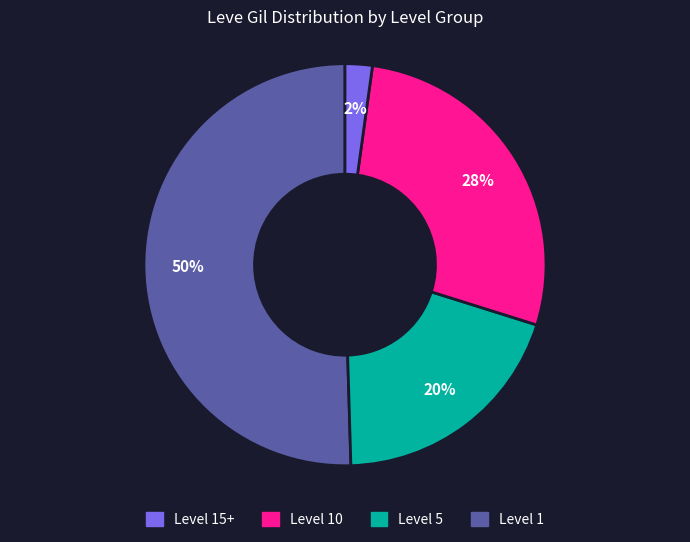

To the nearest percent, what is the difference between the largest and smallest slice percentages?

48%